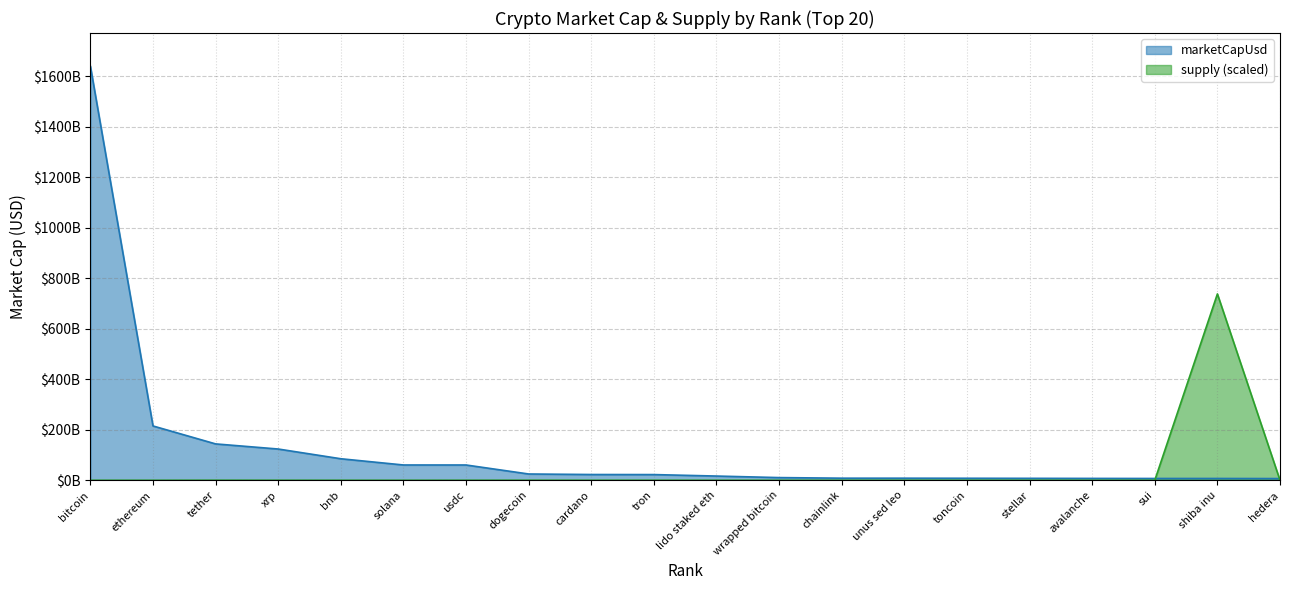

Reading left to right, transcribe all the data shown in this chart.

marketCapUsd: 1640947393817.7	215249874413.8	144158095118.3	123856459652.5	85330156862.0	60631972808.5	60580848078.3	24928070555.0	22865065662.9	22589315819.8	16756059889.5	10656411369.1	8301534641.6	8287333804.1	8008955118.1	7740402090.3	7421393045.9	7154162377.2	7147241252.3	6773147434.8
supply: 24871.6	151218.4	180563911.1	73027967.0	180463.8	644853.1	75869842.0	186378852.6	44204431.8	119024999.5	11742.3	161.8	823452.5	1157657.7	3099234.7	38571577.5	520405.3	4072754.1	738426327218.0	52907735.1